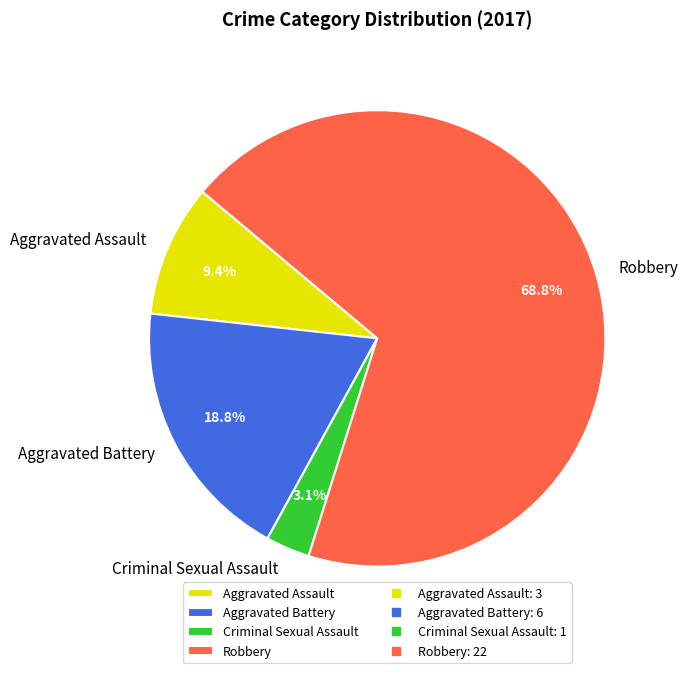

Between Aggravated Assault and Robbery, which is larger?

Robbery